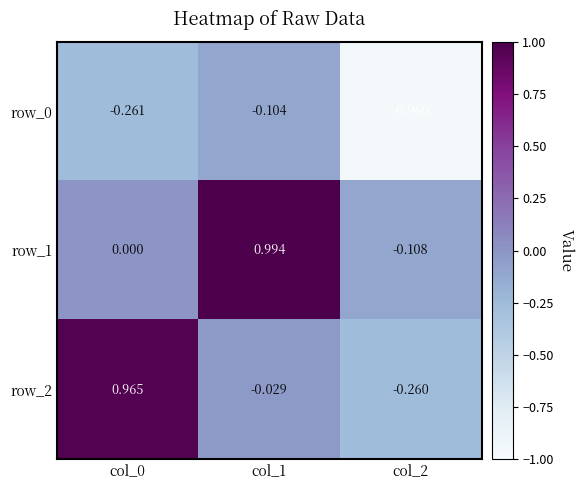

Is the value of row_1 at col_0 greater than the value of row_0 at col_2?

Yes